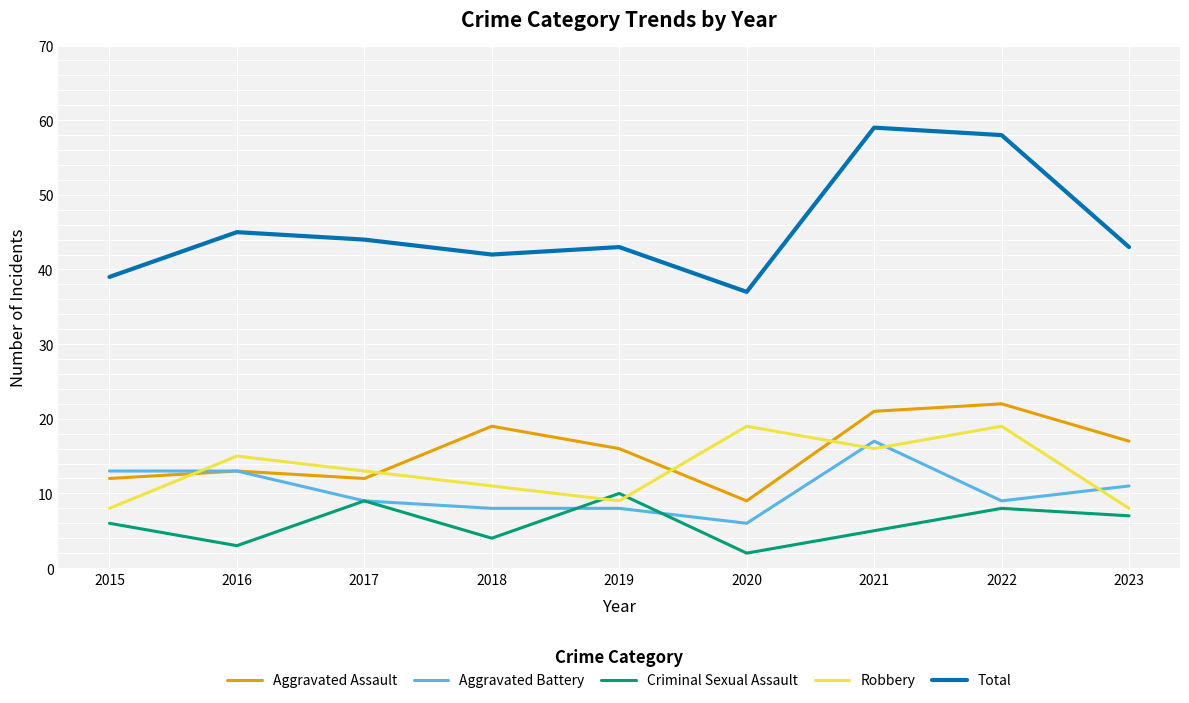

True or false: Criminal Sexual Assault has a value of 14 at 2017.

False